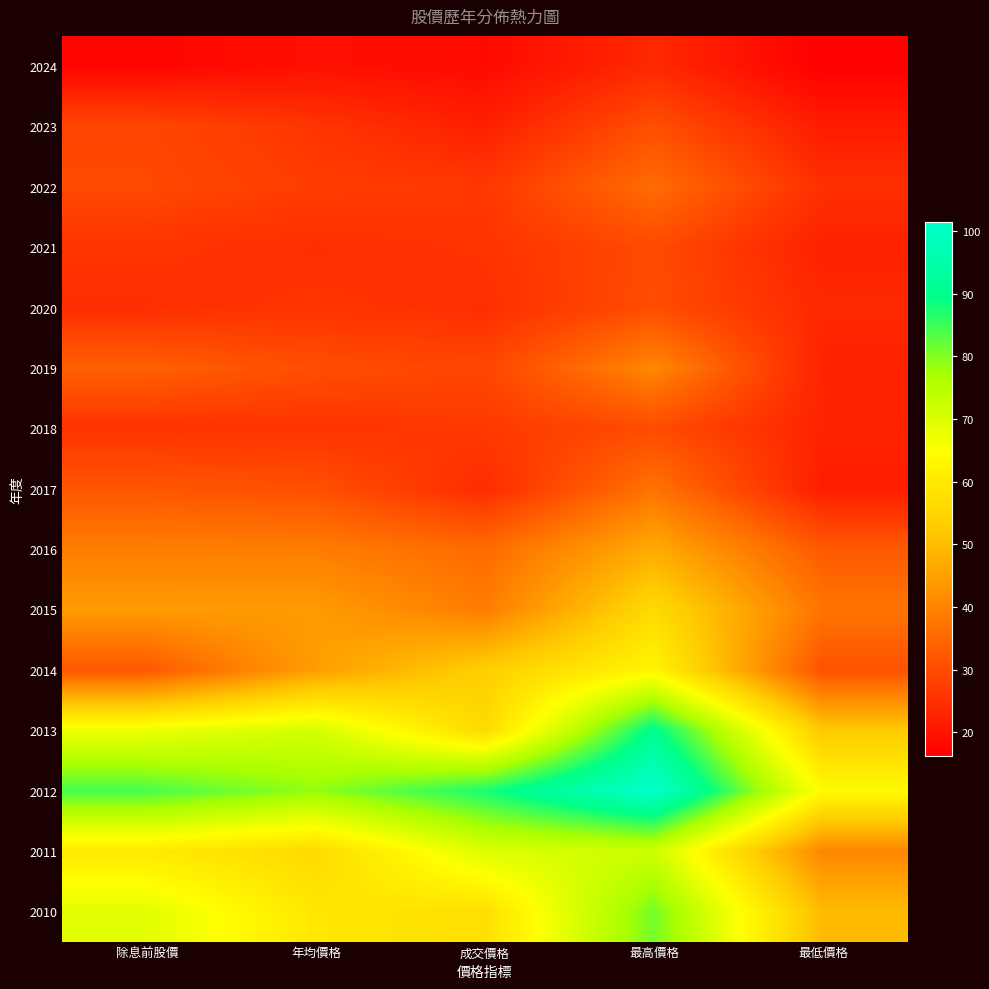

Reading left to right, extract all data points from this chart.

2024: 除息前股價=17.3	年均價格=19.3	成交價格=18.2	最高價格=23.6	最低價格=16.2
2023: 除息前股價=28.9	年均價格=25.8	成交價格=22.1	最高價格=30.5	最低價格=21.4
2022: 除息前股價=29.4	年均價格=27.2	成交價格=26.4	最高價格=35.8	最低價格=24.8
2021: 除息前股價=25.6	年均價格=24.6	成交價格=25.4	最高價格=29.6	最低價格=22.4
2020: 除息前股價=24.6	年均價格=25.6	成交價格=24.6	最高價格=30.1	最低價格=23.6
2019: 除息前股價=33.5	年均價格=30.3	成交價格=28.9	最高價格=40.5	最低價格=22.5
2018: 除息前股價=25.5	年均價格=25.4	成交價格=26.6	最高價格=29.8	最低價格=22.8
2017: 除息前股價=31.7	年均價格=30.7	成交價格=24.1	最高價格=37.0	最低價格=21.7
2016: 除息前股價=39.0	年均價格=38.6	成交價格=35.5	最高價格=47.0	最低價格=32.4
2015: 除息前股價=44.1	年均價格=44.3	成交價格=38.6	最高價格=56.4	最低價格=37.2
2014: 除息前股價=32.1	年均價格=44.6	成交價格=53.8	最高價格=62.7	最低價格=30.9
2013: 除息前股價=67.5	年均價格=71.2	成交價格=56.0	最高價格=90.4	最低價格=52.4
2012: 除息前股價=84.2	年均價格=78.7	成交價格=87.6	最高價格=101.5	最低價格=64.0
2011: 除息前股價=60.0	年均價格=56.1	成交價格=69.8	最高價格=72.0	最低價格=40.5
2010: 除息前股價=69.1	年均價格=59.4	成交價格=57.5	最高價格=81.0	最低價格=49.8